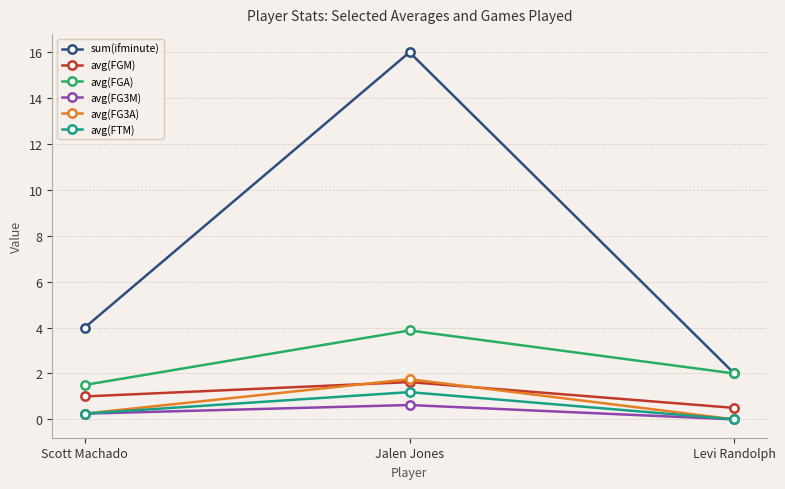

Is the value of avg(FG3A) at Jalen Jones greater than the value of avg(FG3M) at Scott Machado?

Yes